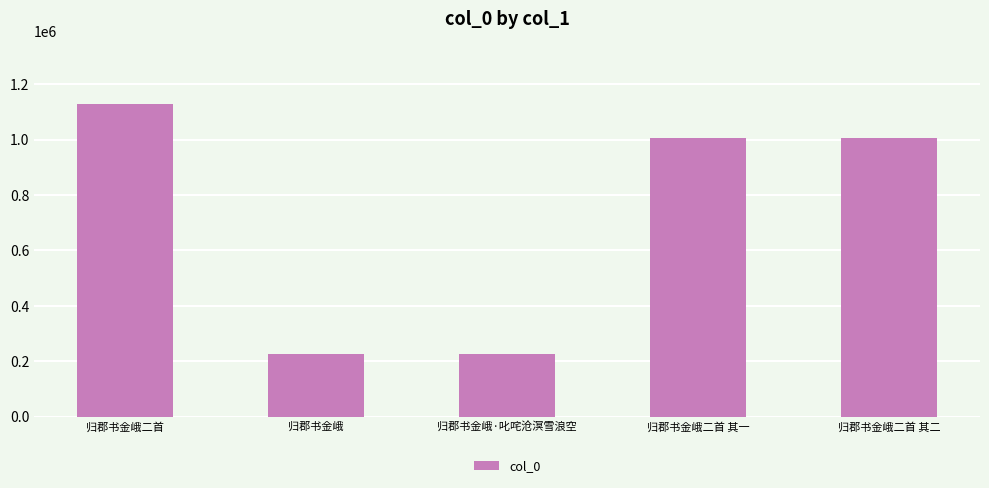

What is the label of the 5th bar from the left?

归郡书金峨二首 其二